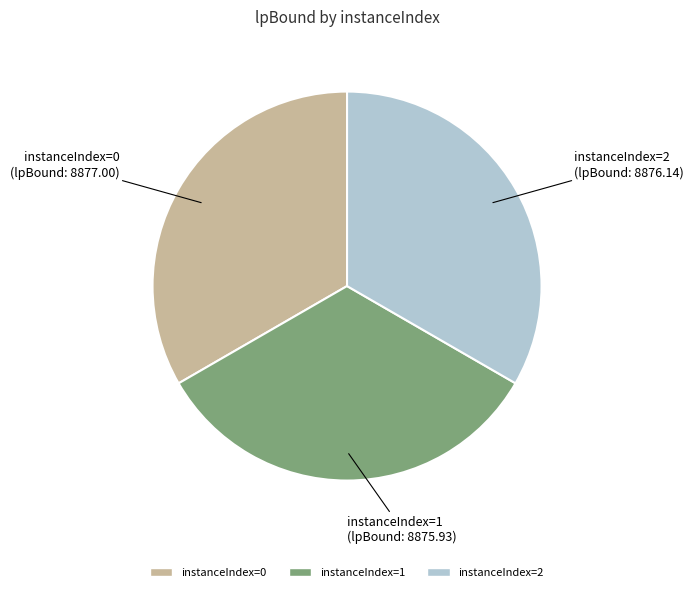

Is it true that instanceIndex=2 is 39% of the pie?

False